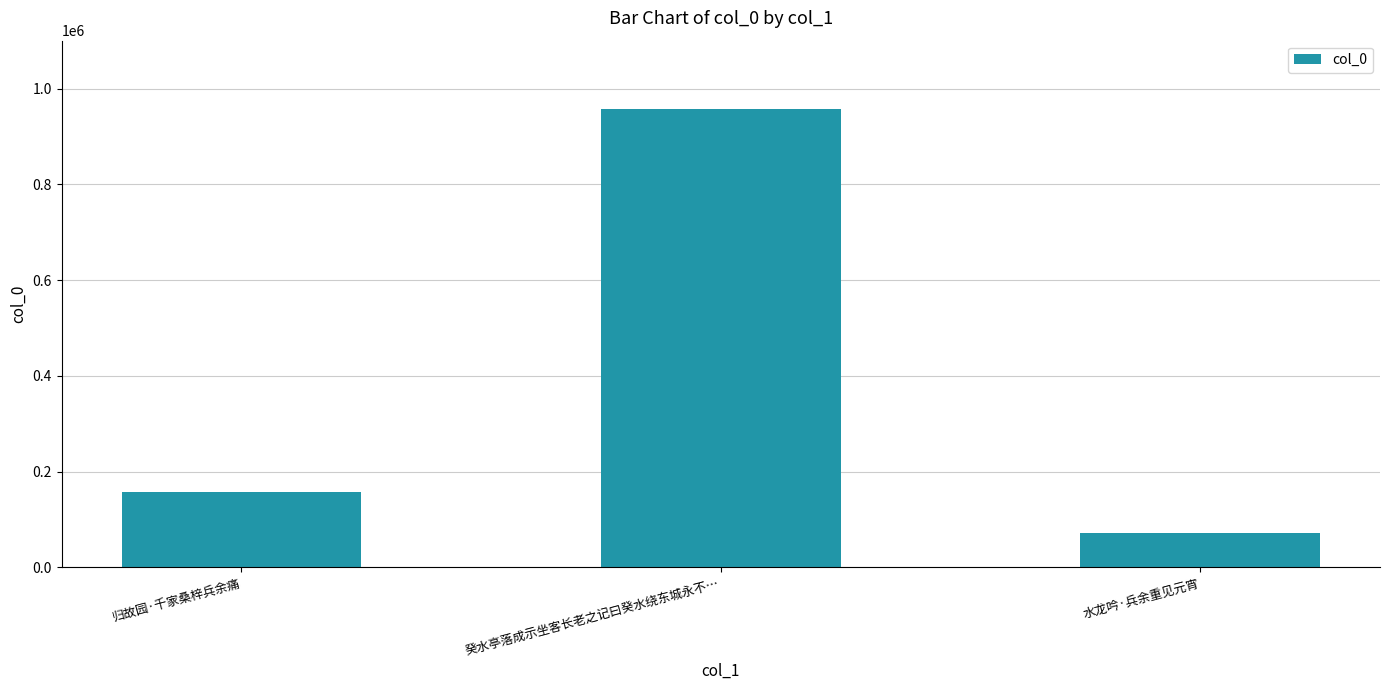

True or false: the data shows 157498 at 归故园·千家桑梓兵余痛.

True